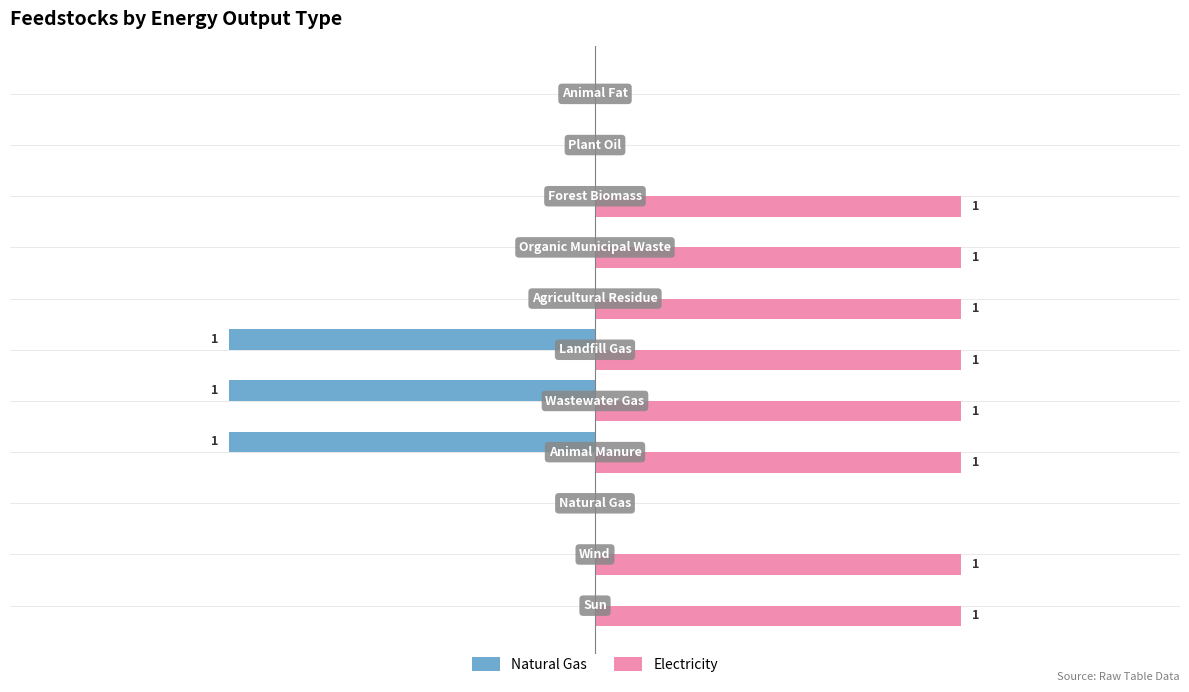

Which series has the largest total across all categories?

Electricity